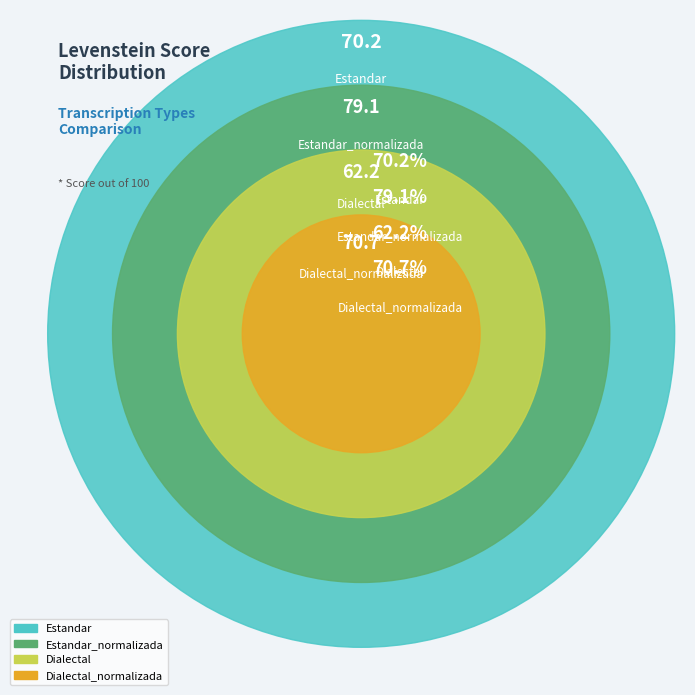

Is there a majority slice in this chart?

No